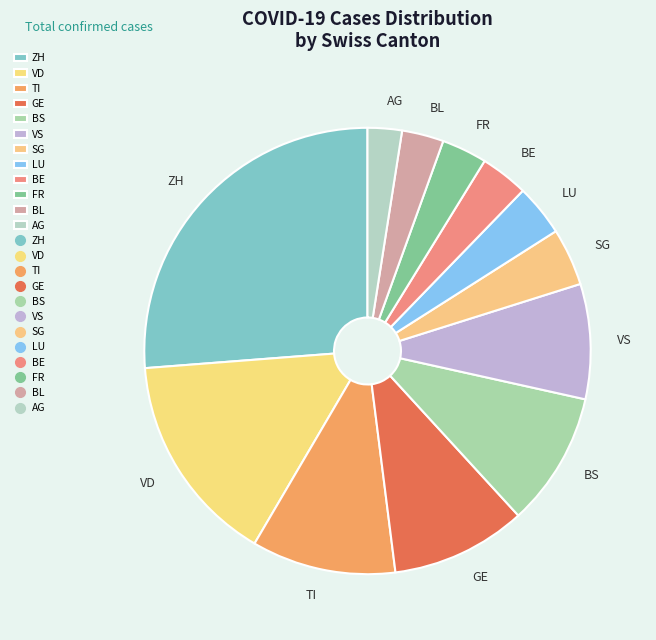

True or false: ZH accounts for 17% of the total.

False